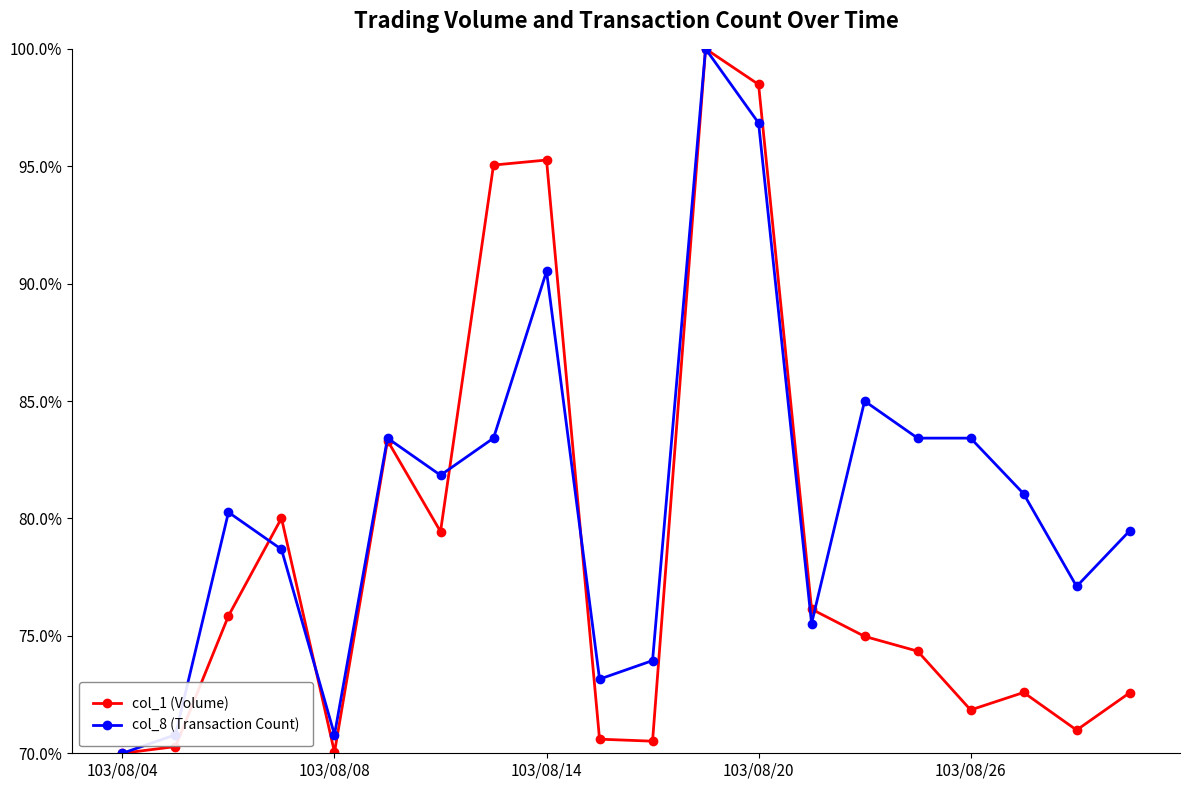

List the series in order of their overall mean, lowest first.

col_1 (Volume), col_8 (Transaction Count)